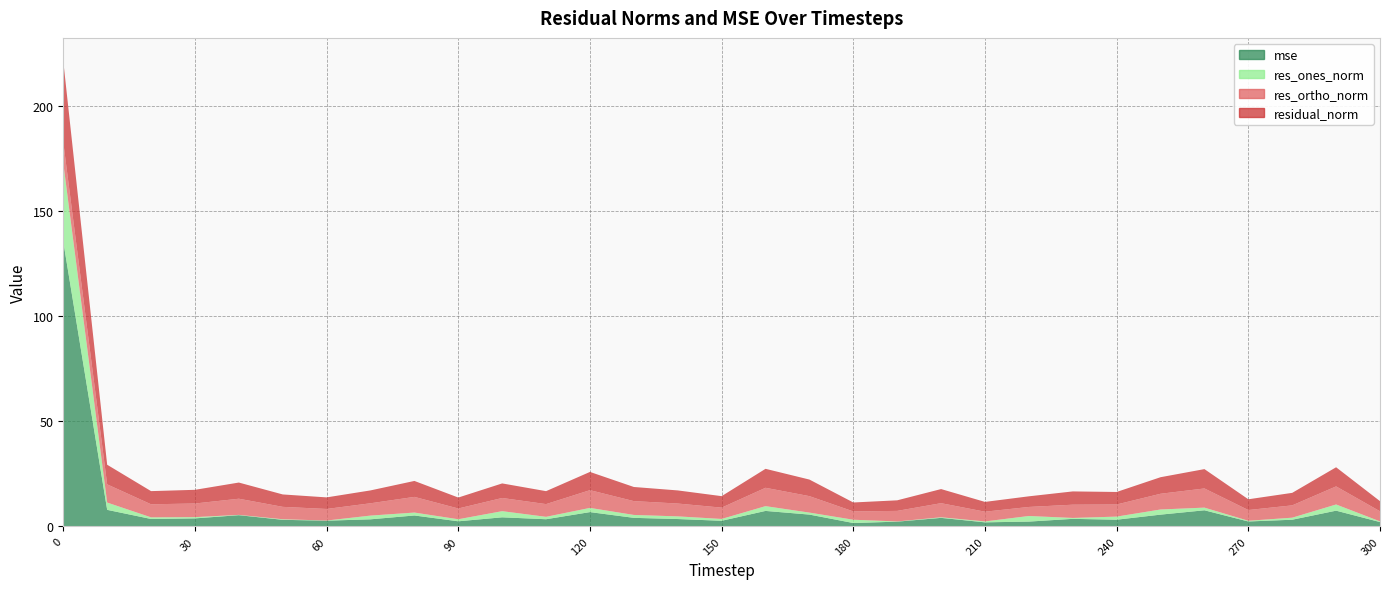

Reading left to right, what are all the values shown in this chart?

mse: 0=135.6	10=7.9	20=3.6	30=3.9	40=5.4	50=3.2	60=2.8	70=3.4	80=5.2	90=2.5	100=4.4	110=3.5	120=6.8	130=4.1	140=3.5	150=2.7	160=7.4	170=5.7	180=1.6	190=2.3	200=4.1	210=2.0	220=2.3	230=3.6	240=3.2	250=5.6	260=7.7	270=2.4	280=3.2	290=7.5	300=2.1
res_ones_norm: 0=37.3	10=3.5	20=0.8	30=0.6	40=0.1	50=0.3	60=0.1	70=1.8	80=1.4	90=1.0	100=2.9	110=1.1	120=2.0	130=1.4	140=1.3	150=0.9	160=2.3	170=0.9	180=1.6	190=0.1	200=0.3	210=0.4	220=2.7	230=0.4	240=1.5	250=2.4	260=1.3	270=0.3	280=1.0	290=2.9	300=0.3
res_ortho_norm: 0=9.9	10=8.7	20=6.2	30=6.5	40=7.7	50=5.9	60=5.5	70=5.9	80=7.5	90=5.1	100=6.3	110=6.1	120=8.4	130=6.6	140=6.1	150=5.4	160=8.7	170=7.8	180=4.0	190=5.0	200=6.7	210=4.6	220=4.3	230=6.3	240=5.8	250=7.5	260=9.1	270=5.1	280=5.9	290=8.6	300=4.8
residual_norm: 0=38.6	10=9.3	20=6.3	30=6.5	40=7.7	50=5.9	60=5.5	70=6.1	80=7.6	90=5.2	100=6.9	110=6.2	120=8.7	130=6.7	140=6.2	150=5.5	160=9.0	170=7.9	180=4.3	190=5.0	200=6.7	210=4.7	220=5.1	230=6.3	240=6.0	250=7.9	260=9.2	270=5.1	280=5.9	290=9.1	300=4.8